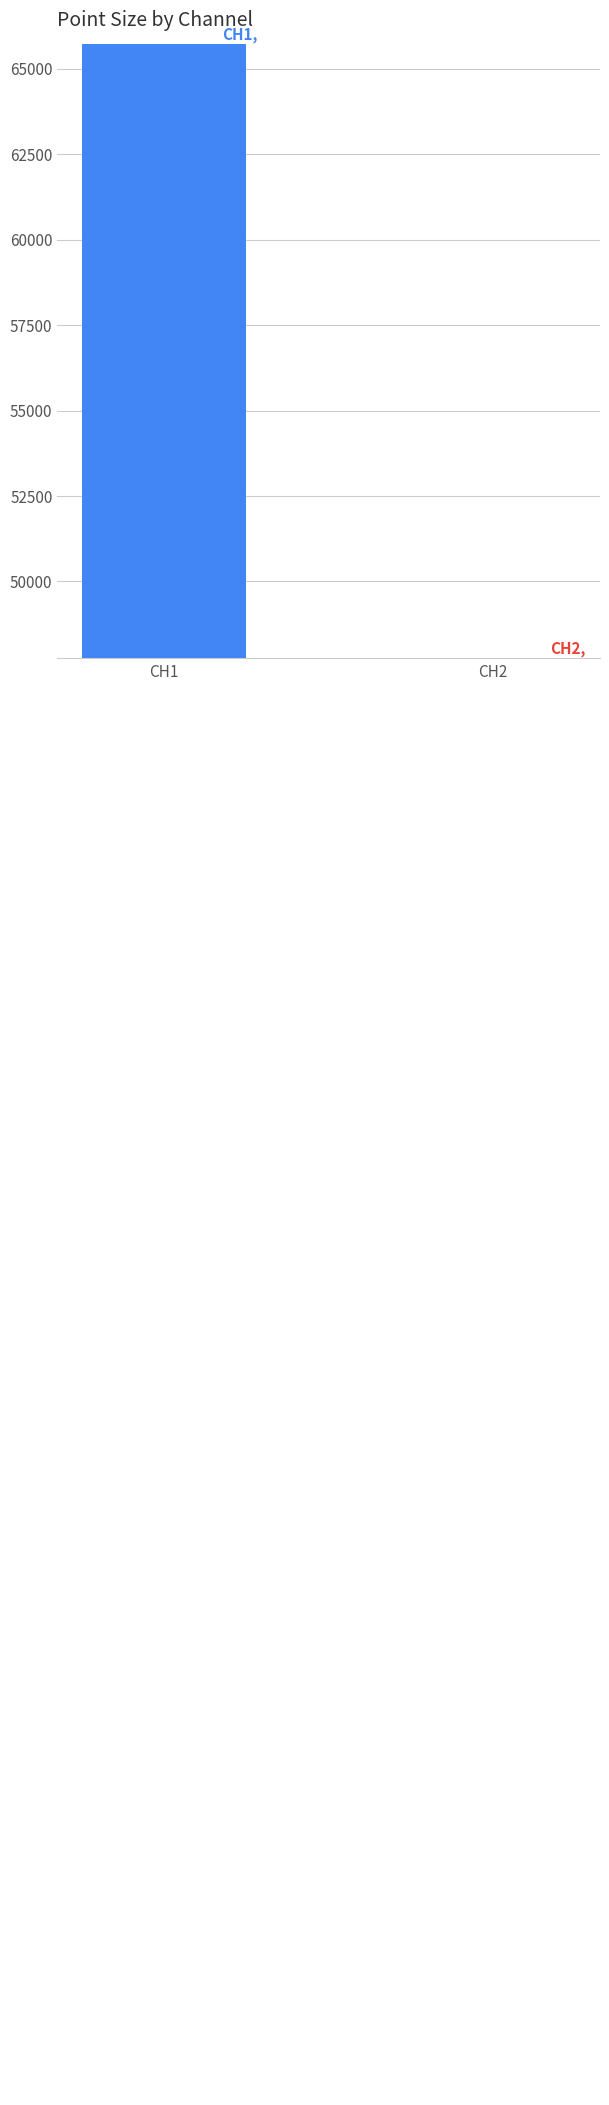

How many data points are less than 65733?

1